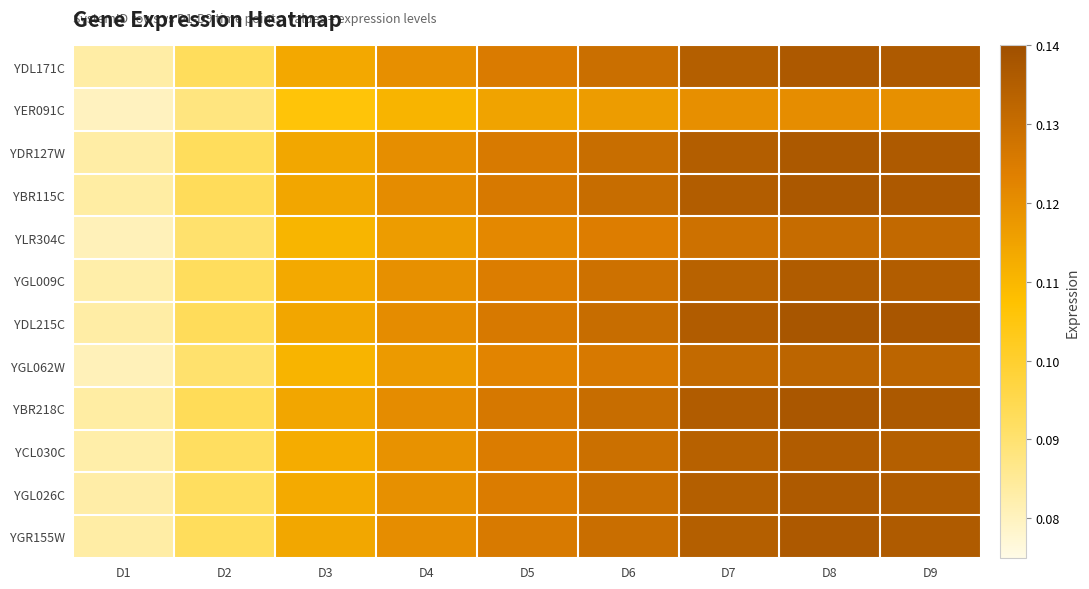

How many distinct data groups are displayed?

12